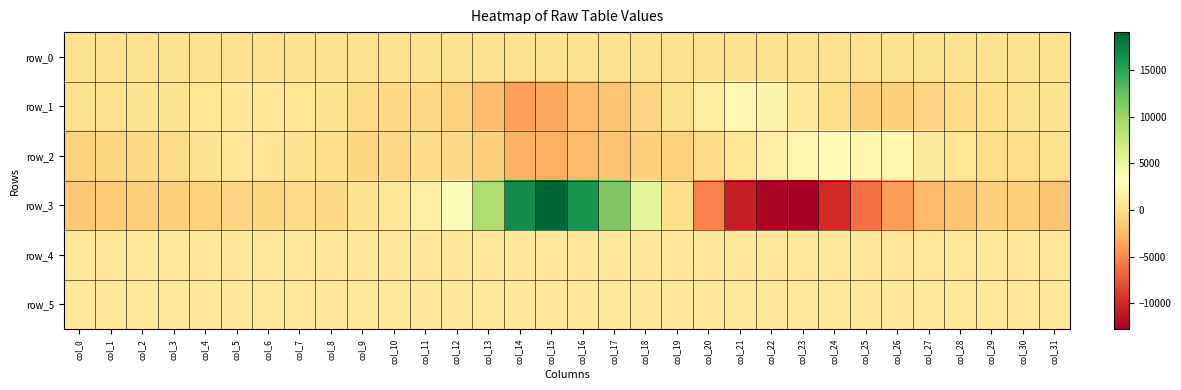

Rank the series by their maximum value, from highest to lowest.

row_3, row_2, row_1, row_4, row_5, row_0